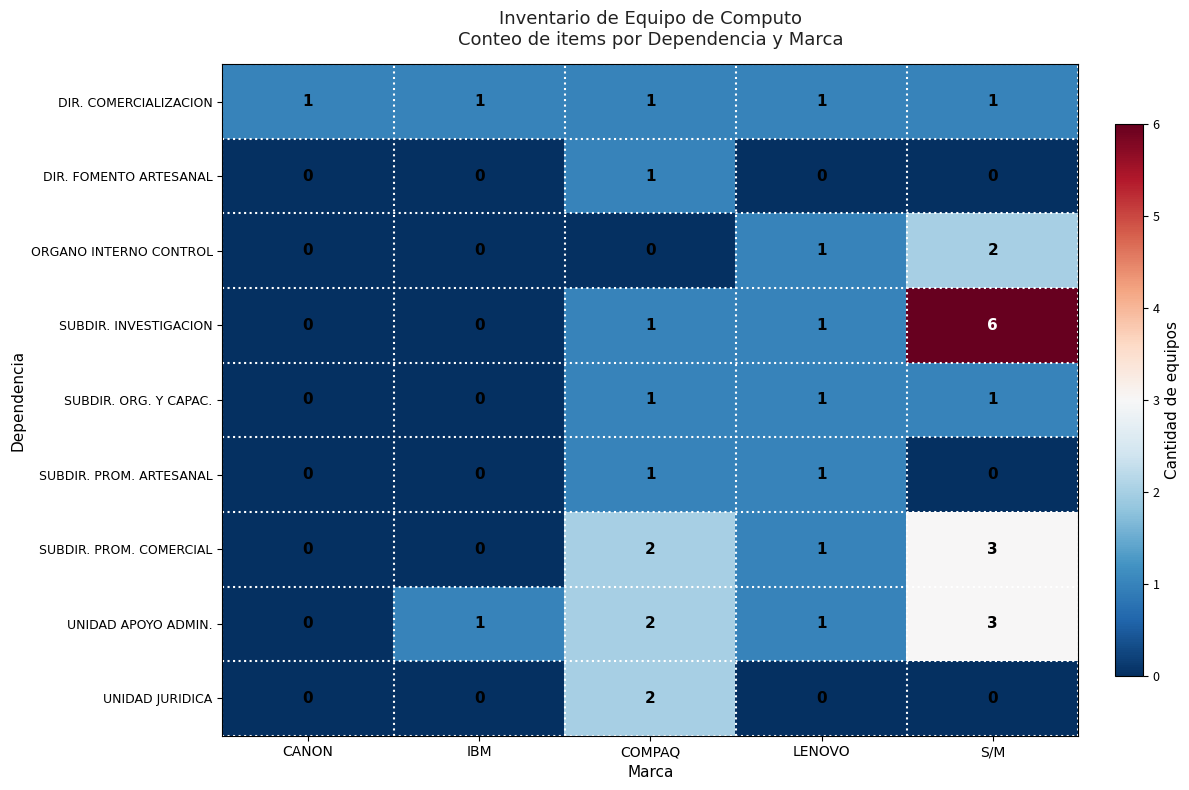

Which series has the widest spread of values?

SUBDIR. INVESTIGACION